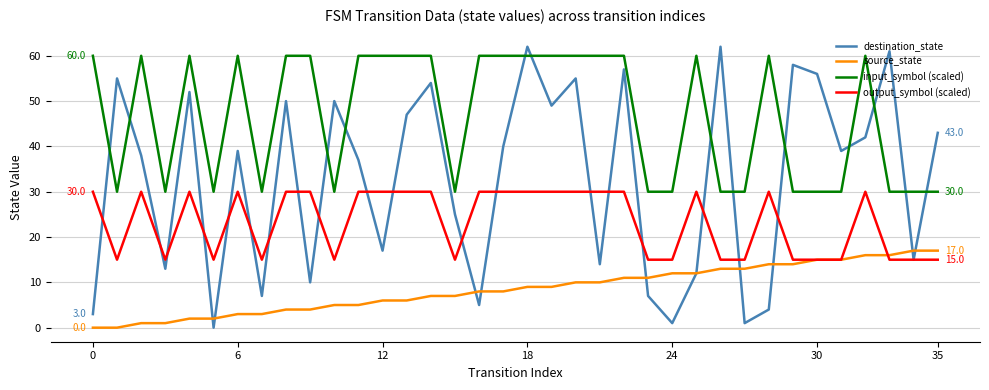

Which series has the largest total across all categories?

input_symbol (scaled)